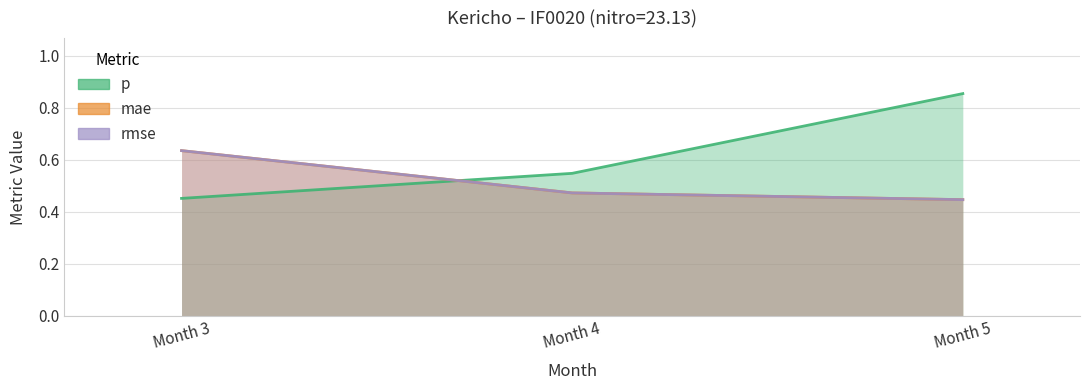

At which label is p closest to 0?

Month 3